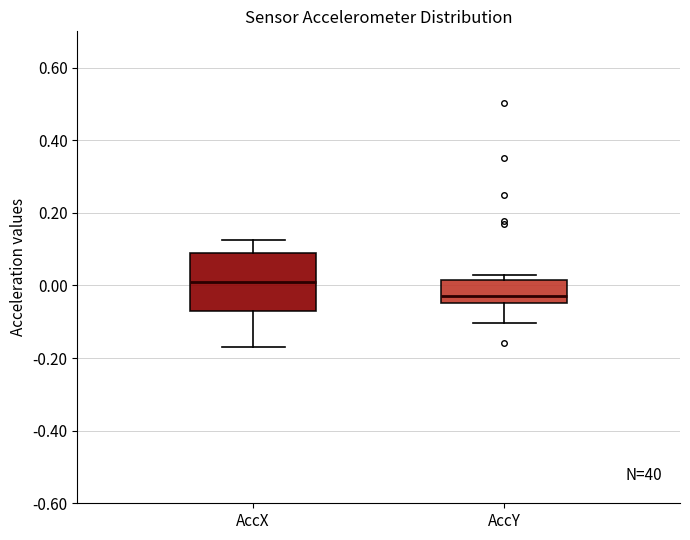

Reading left to right, read every box against the y-axis: the position of its median line, the range the box covers, and the ends of its whiskers. The values are not printed on the chart, so give them approximately, as read against the axis.

AccX: median 0.02, box -0.08 to 0.08, whiskers -0.16 to 0.12
AccY: median -0.02, box -0.04 to 0.02, whiskers -0.10 to 0.02 (just above the box's upper edge)